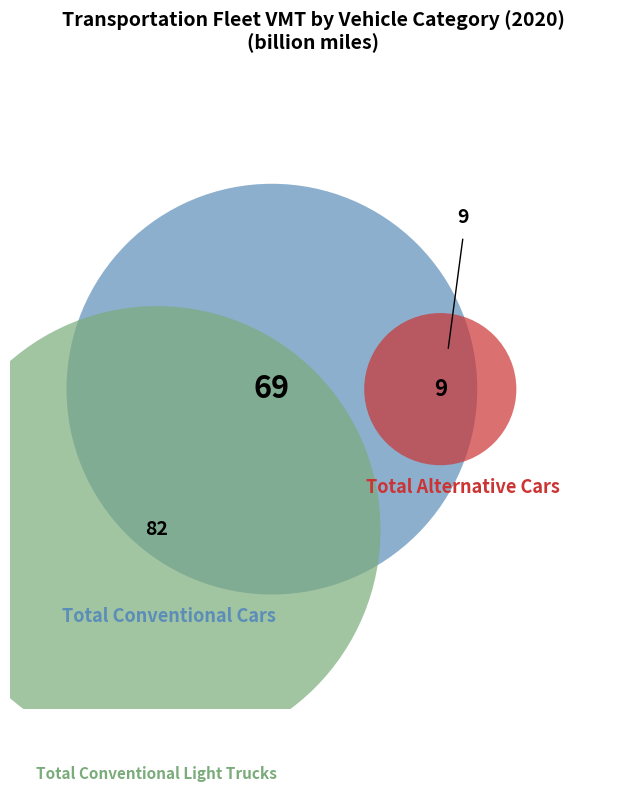

What percentage do Total Alternative Cars and Total Conventional Light Trucks together represent?

56.9%